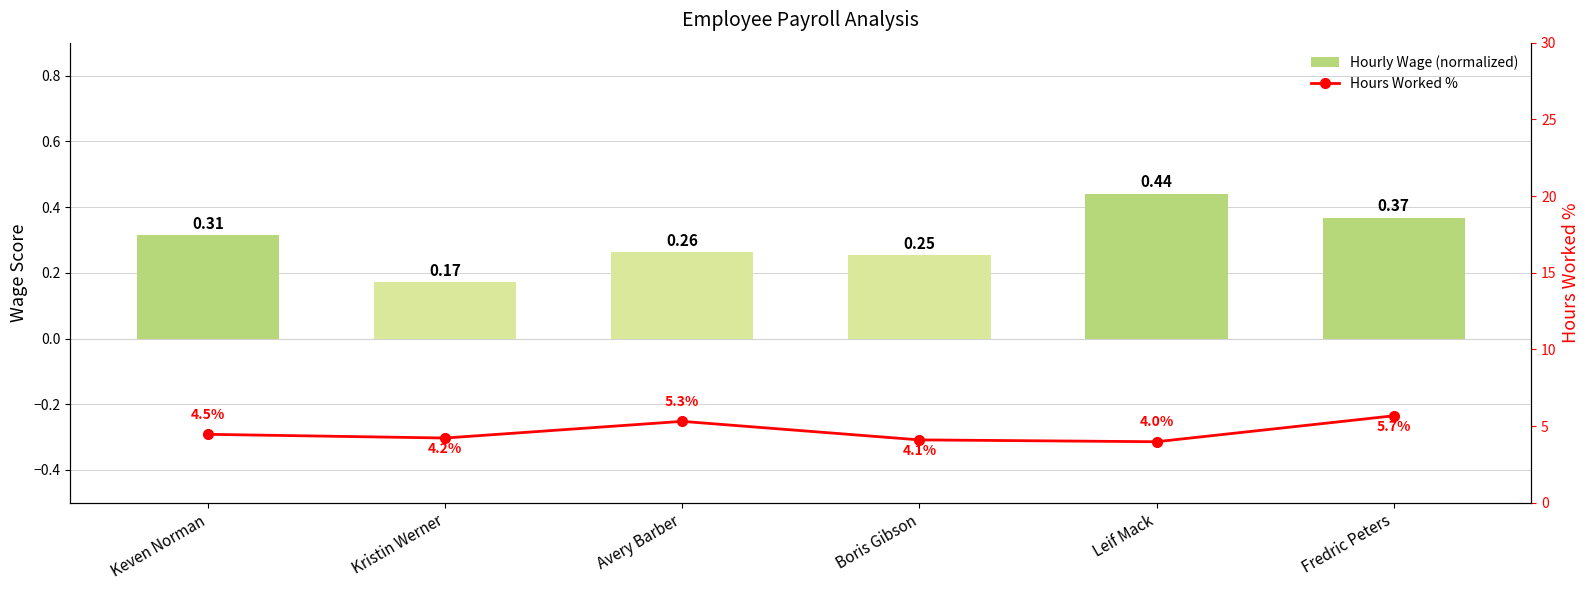

What is the label of the 3rd bar from the right?

Boris Gibson